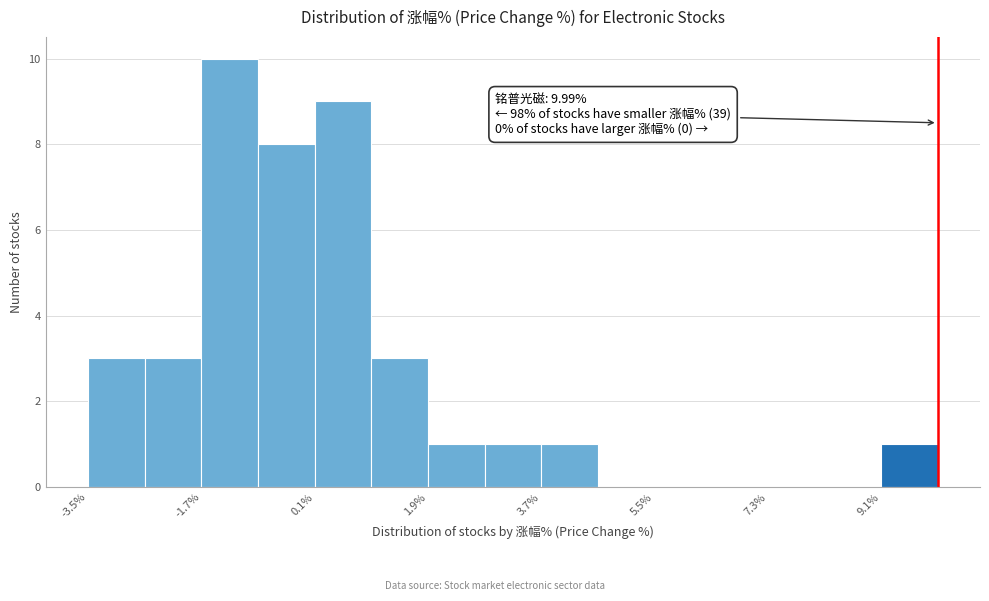

Over which range of the x-axis is the bar tallest?

-1.6 to -0.8